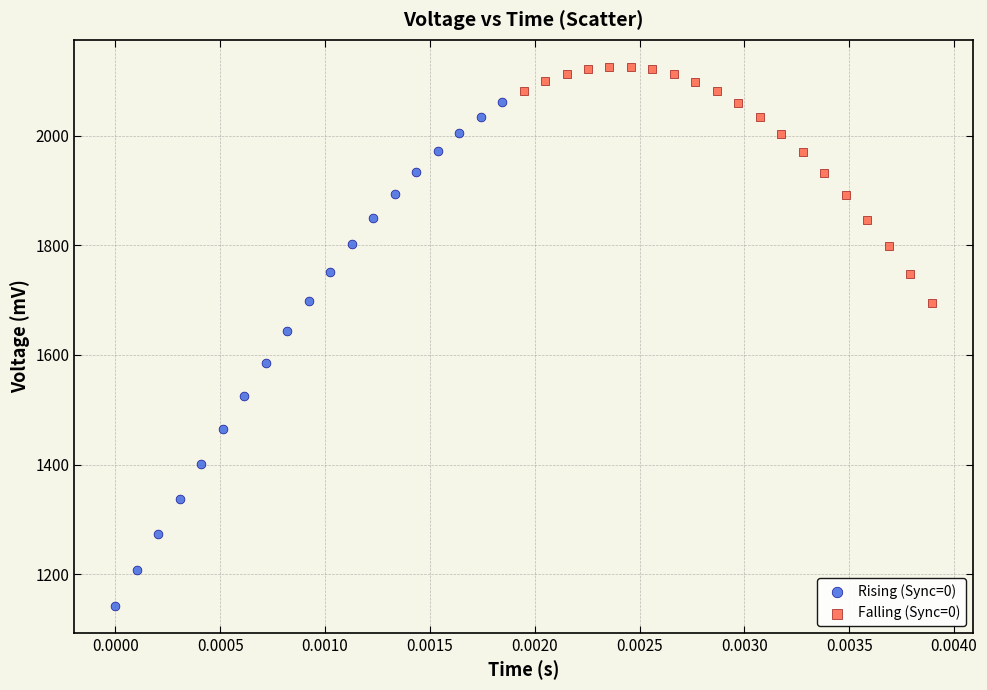

Which series reaches the maximum Y coordinate?

Falling (Sync=0)